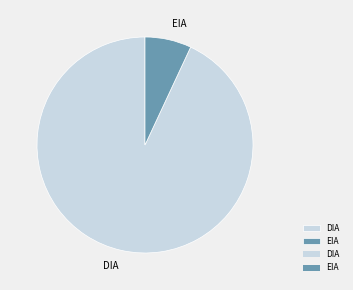

True or false: EIA accounts for 1% of the total.

False